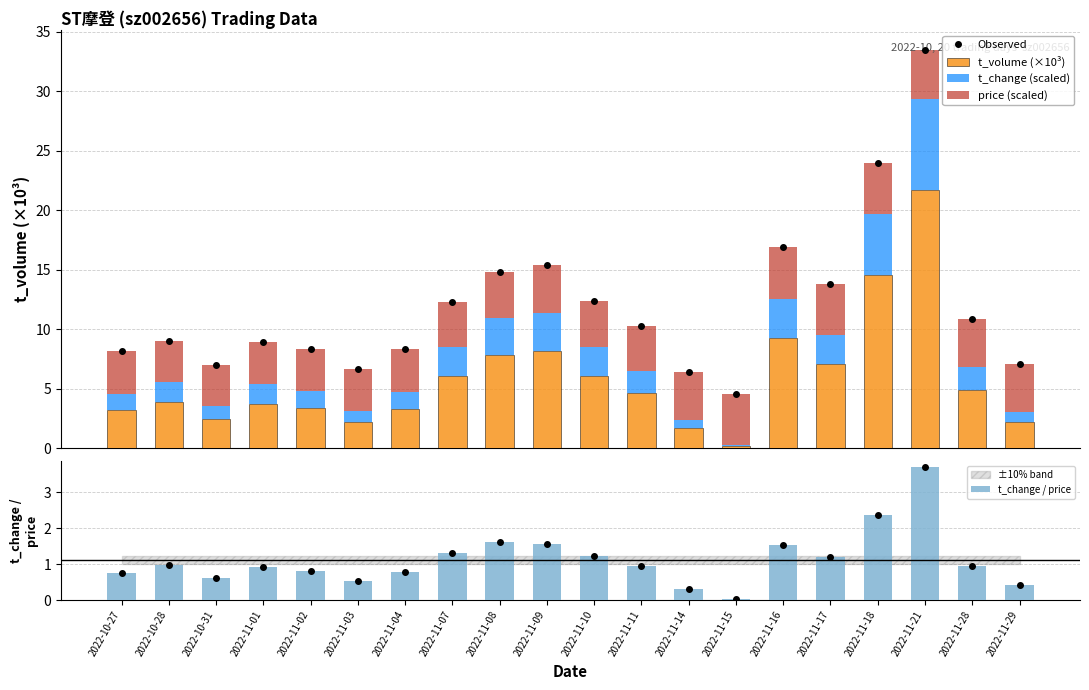

What is the sum of all t_volume (×10³) values?

116.4